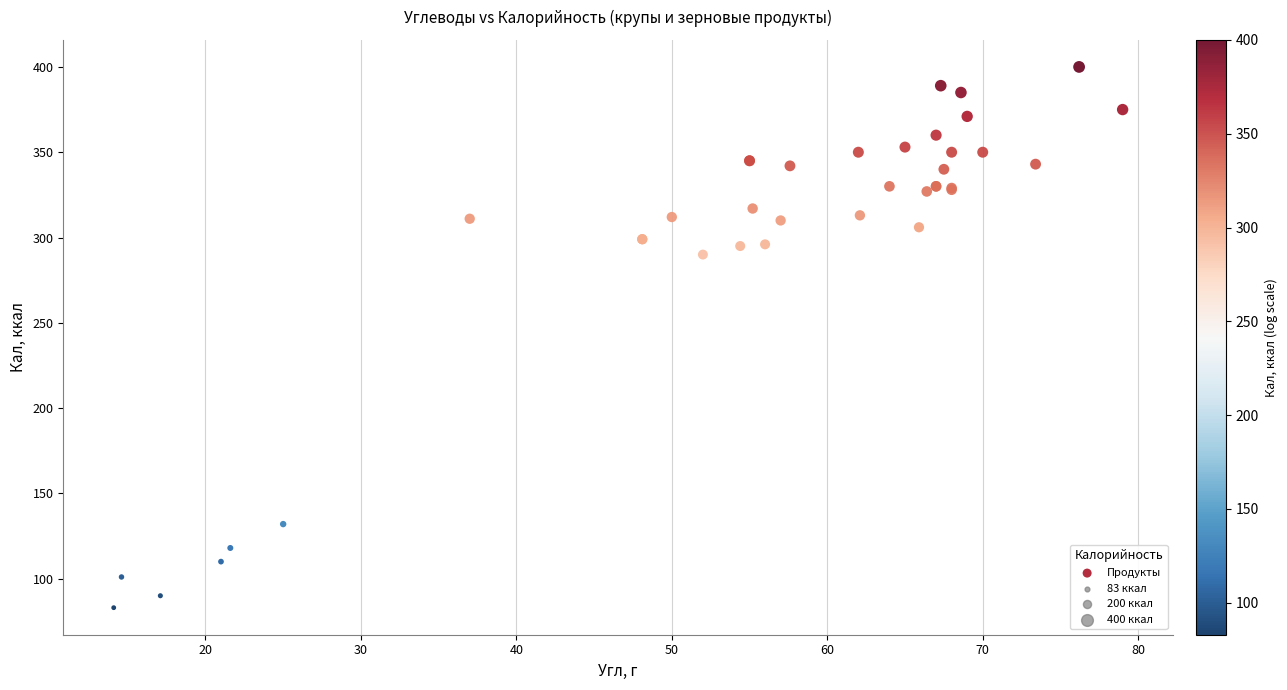

What Y value in the scatter plot is closest to 241?

290